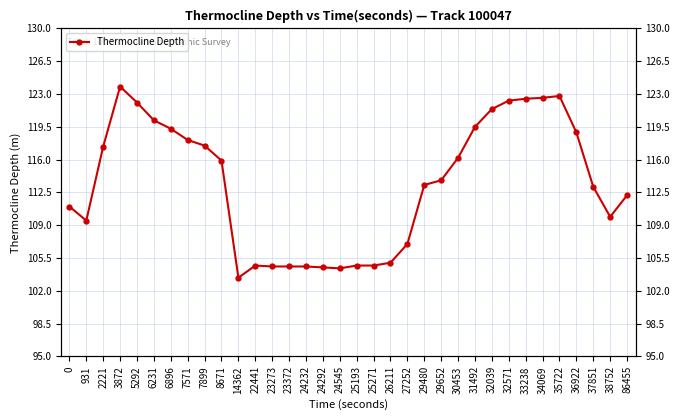

What is the sum of the values at 7571 and 37851?

231.2